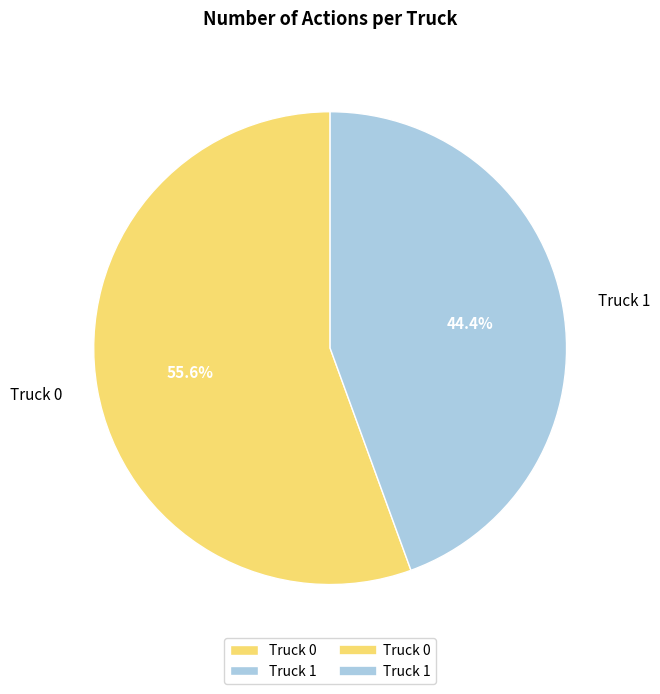

Count the number of slices in the pie.

2